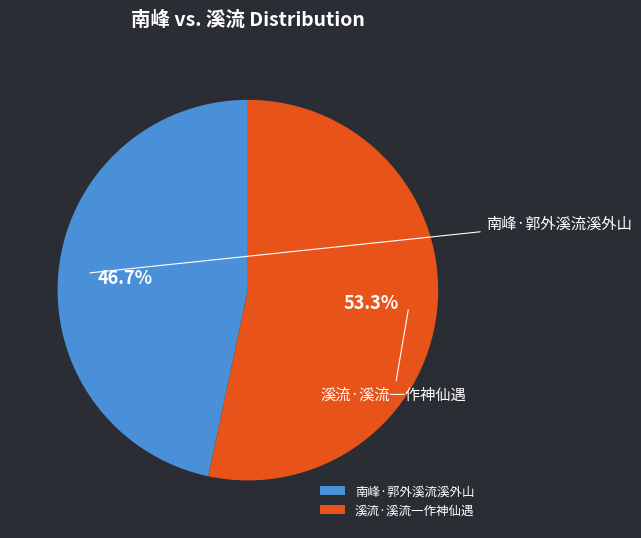

What is the change in value from 南峰·郭外溪流溪外山 to 溪流·溪流一作神仙遇?

+24836